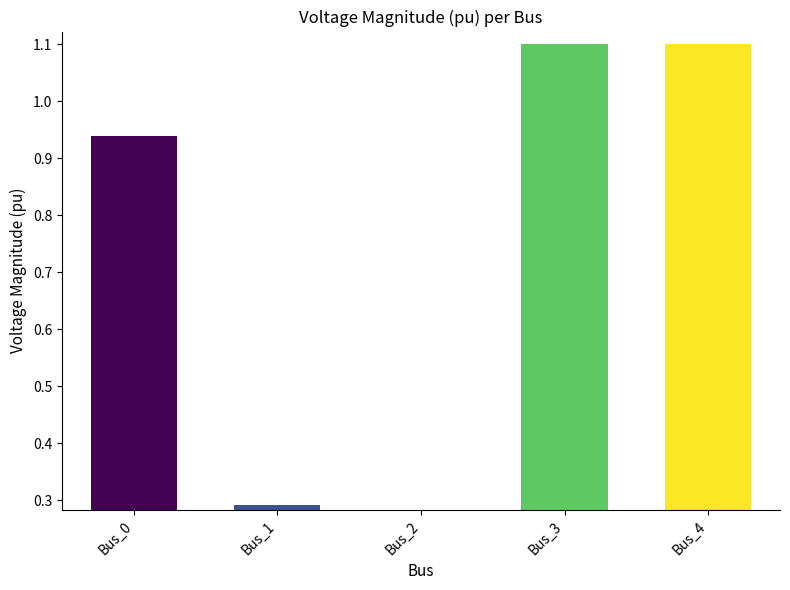

What is the value of the 5th bar from the left?

1.1